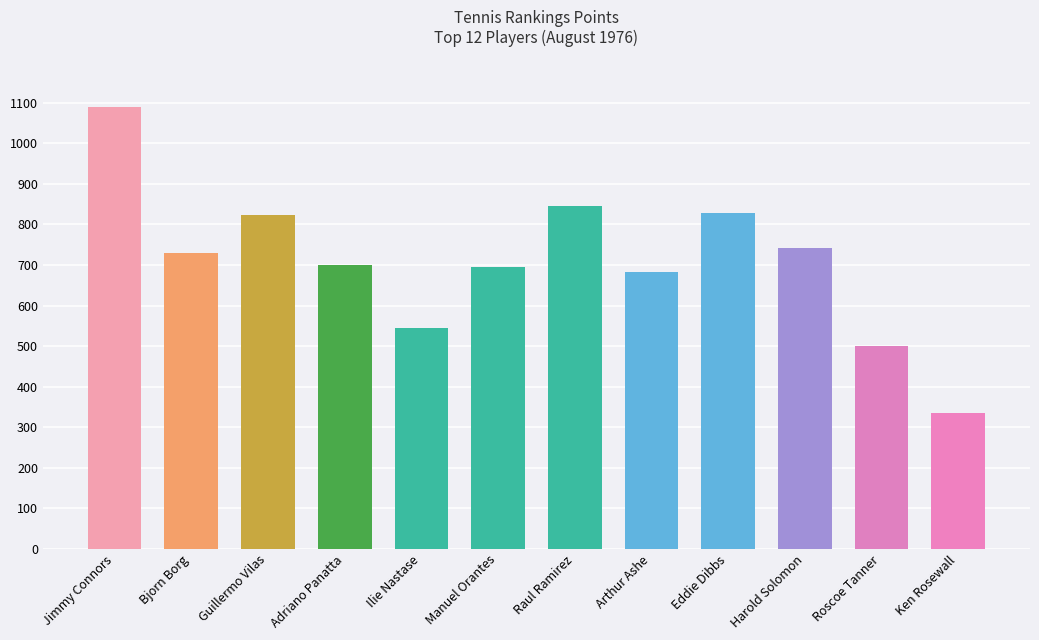

Reading left to right, list all the values displayed in this chart.

1089	730	824	701	544	695	845	682	829	741	499	334